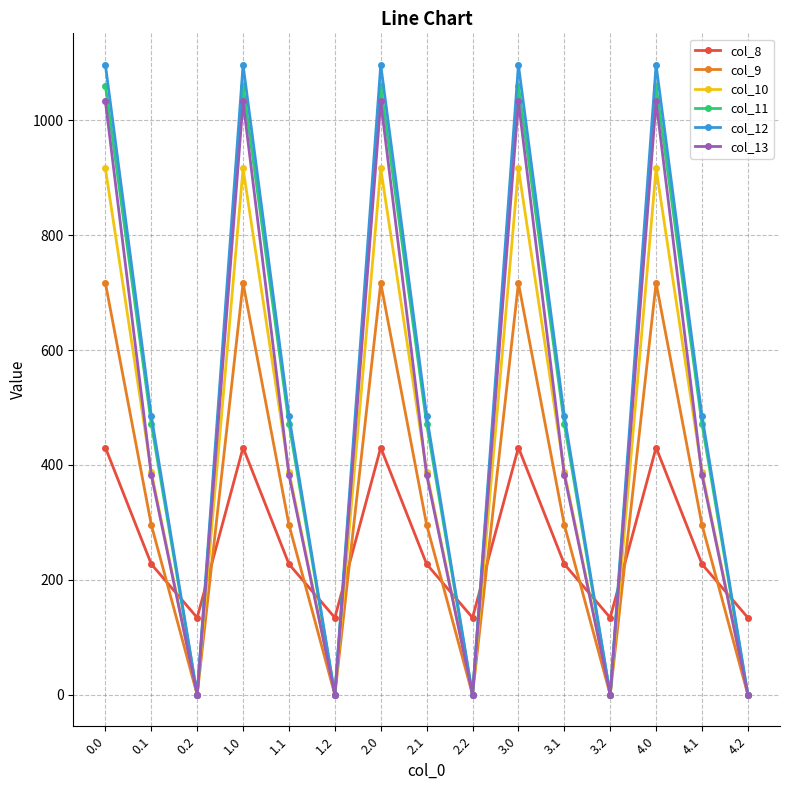

Which series changed the most between 0.1 and 3.0?

col_13